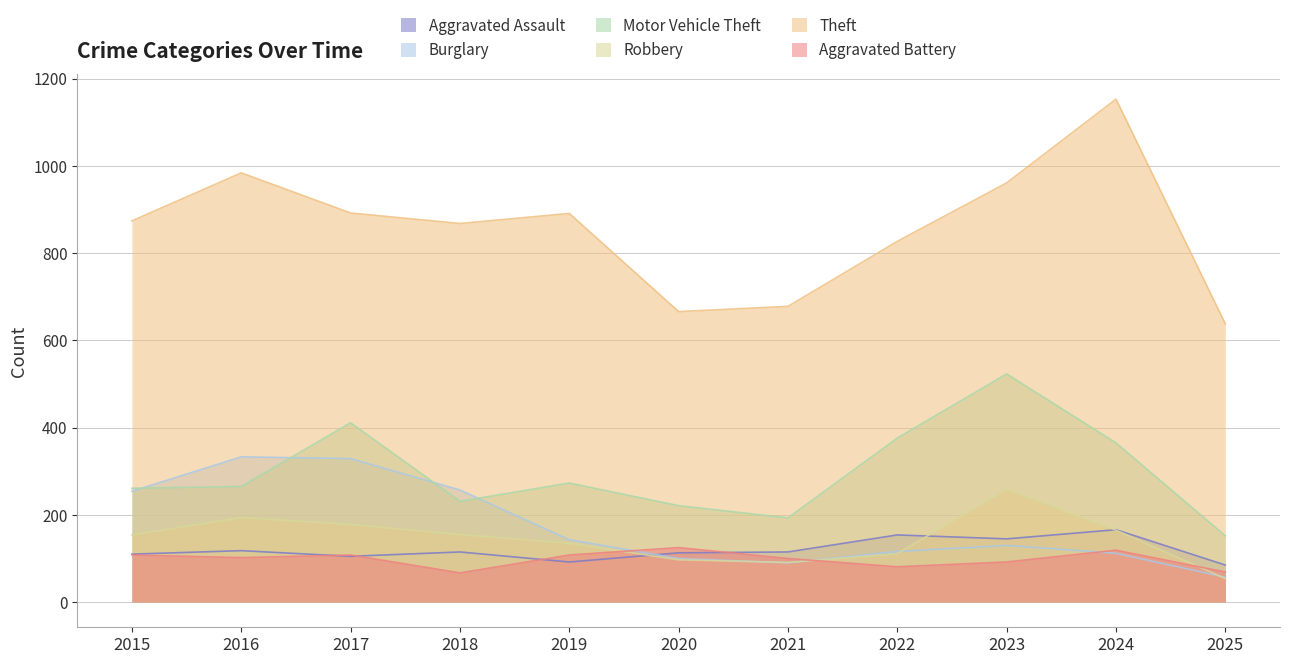

How many interior local peaks does the Robbery series have?

2